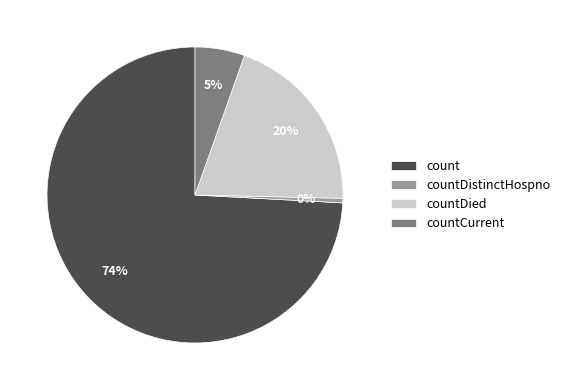

To the nearest percent, what is the average slice percentage?

25%